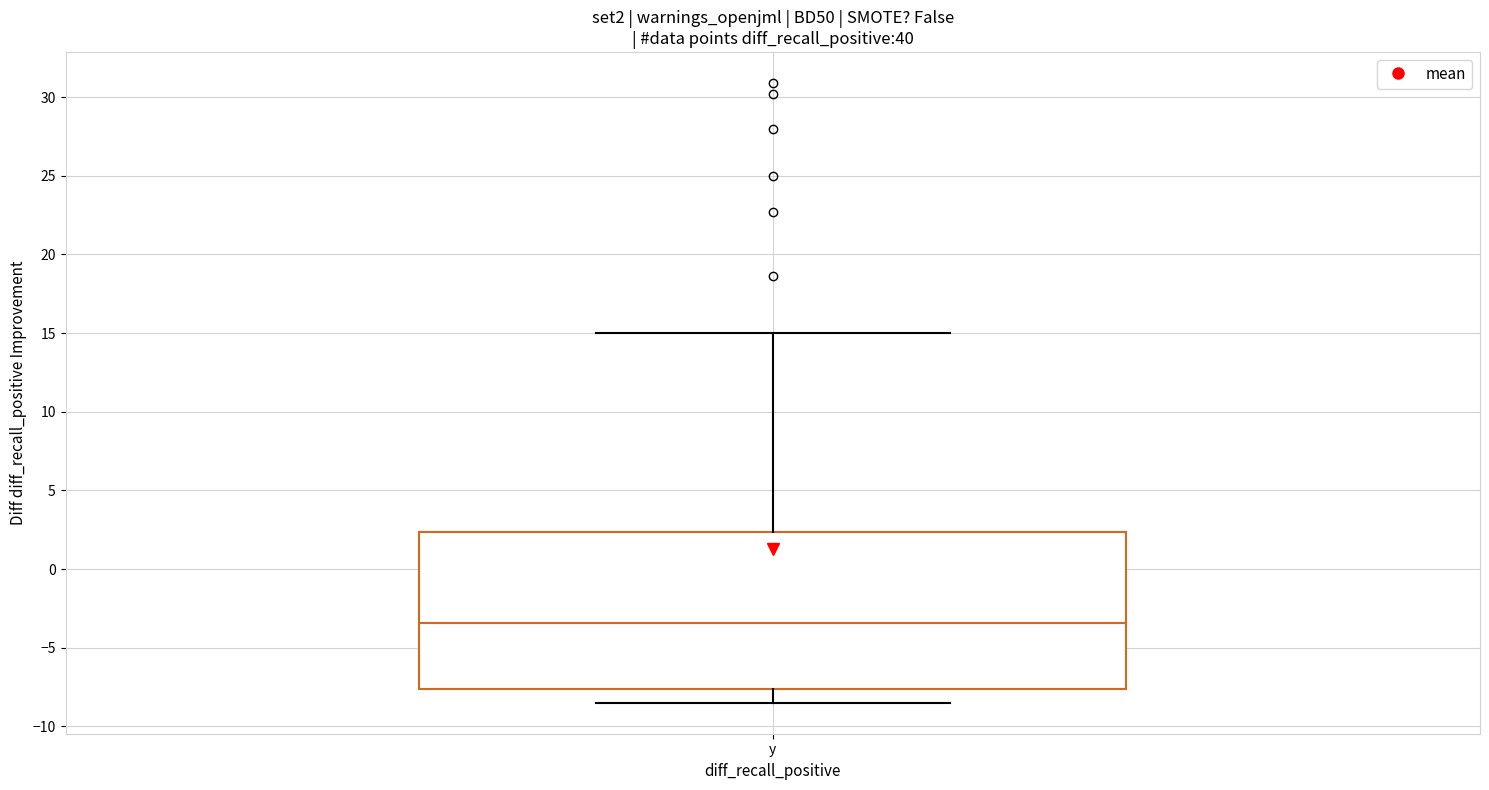

Where is the lower edge of the box for y on the y-axis? The values are not printed on the chart, so give them approximately, as read against the axis.

-7.5